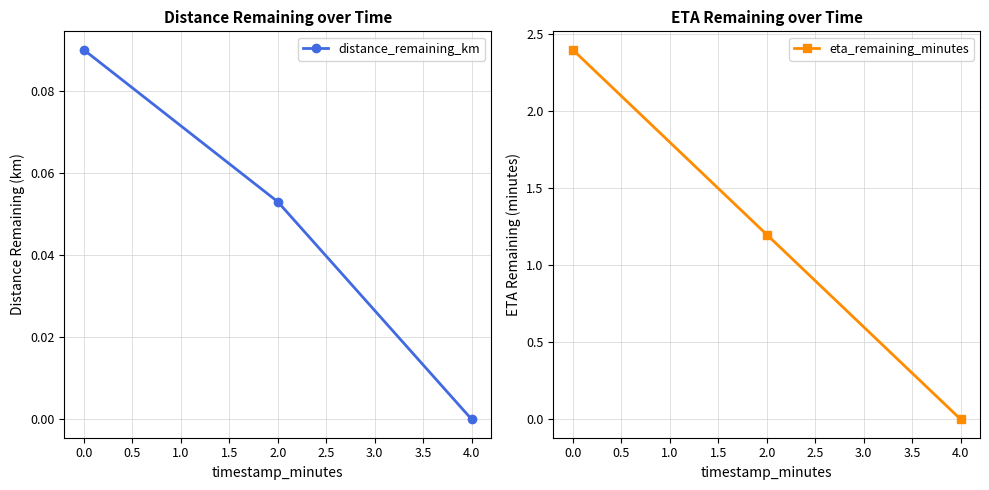

Is this an area chart (filled region under the line)?

No